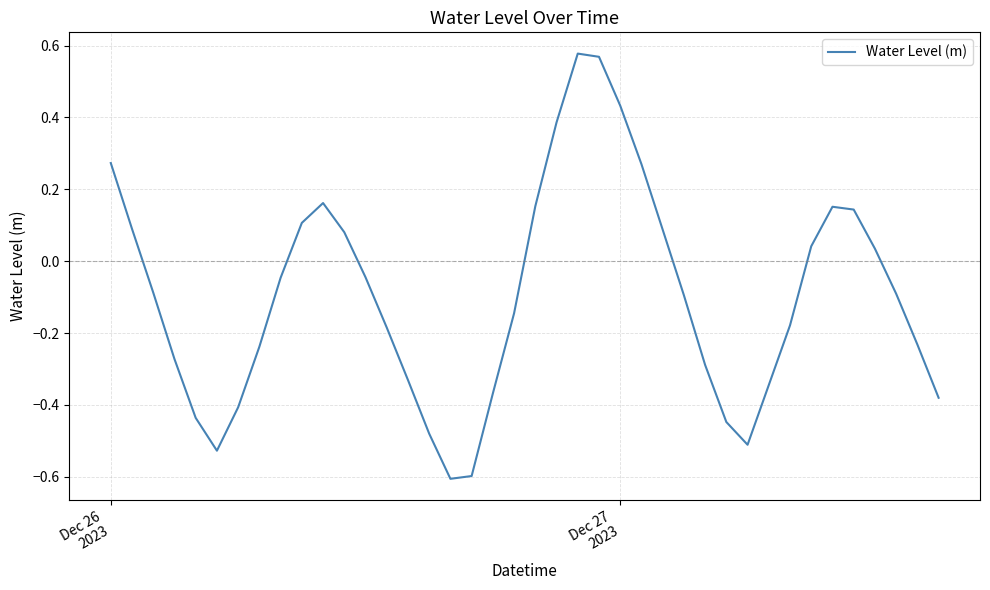

Does the chart display data point markers on the line(s)?

No